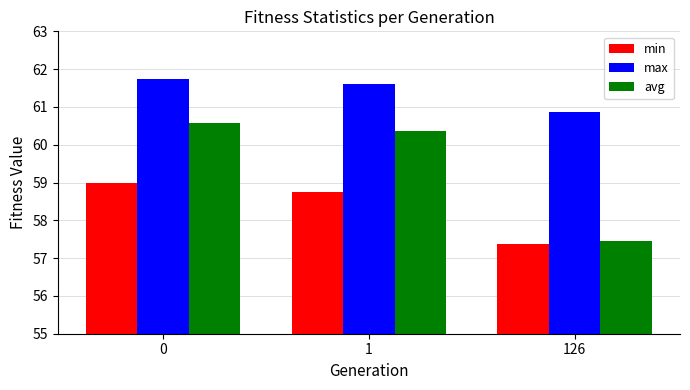

Count the number of data series in this chart.

3